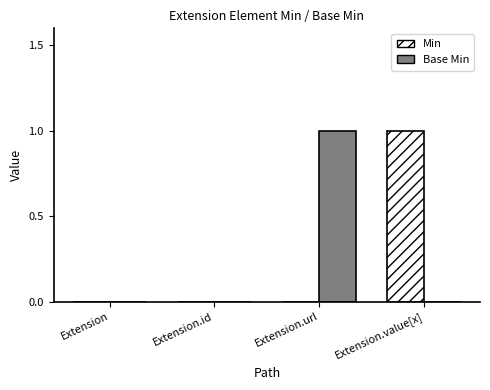

Reading left to right, extract all data points from this chart.

Min: 0	0	0	1
Base Min: 0	0	1	0